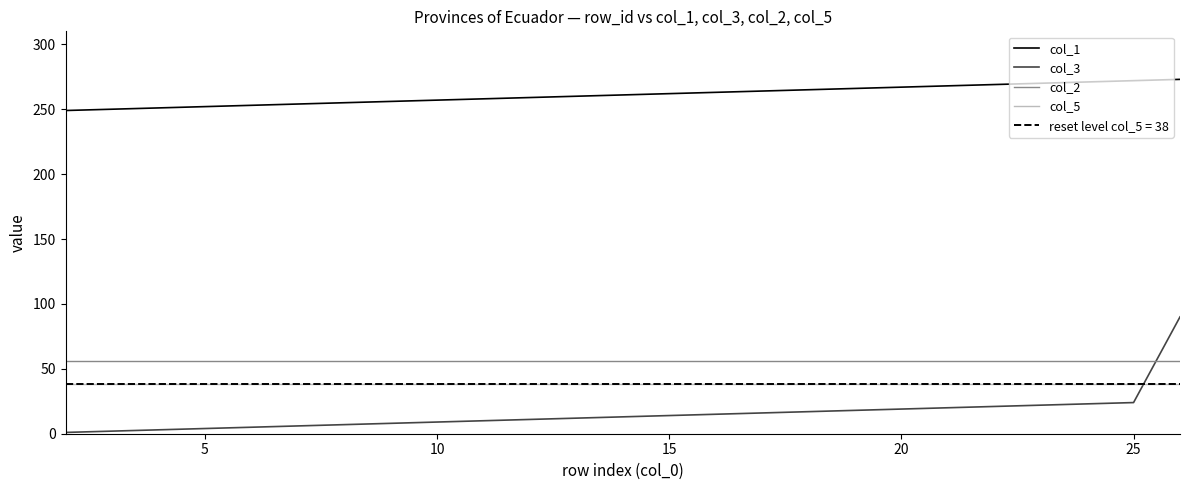

What are all the series names shown in the legend?

col_1, col_3, col_2, col_5